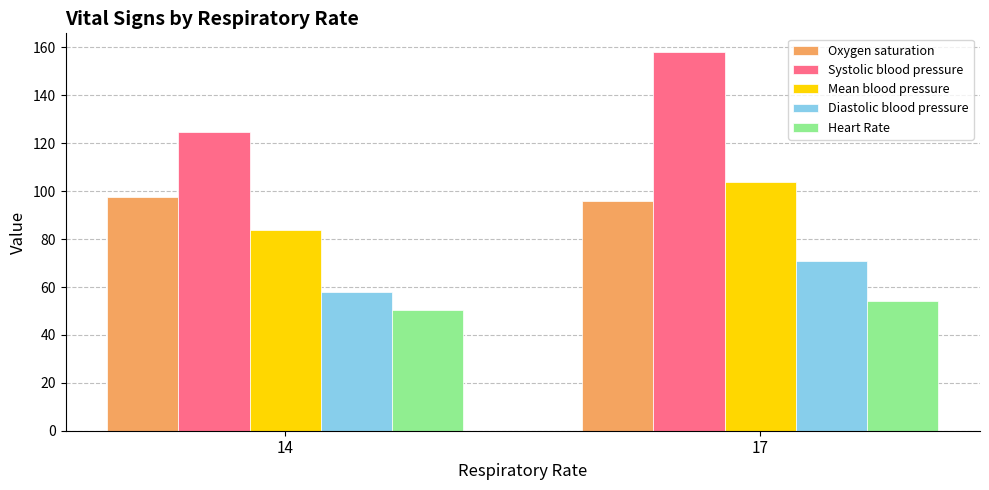

Which series changed the most between 14 and 17?

Systolic blood pressure